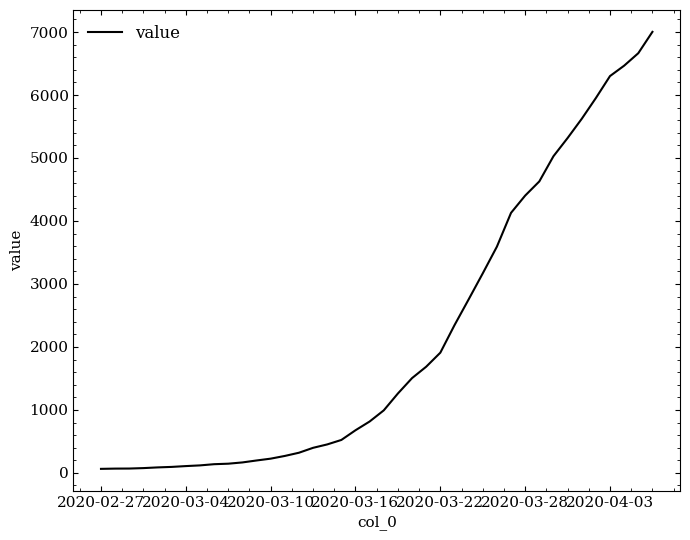

What is the difference between the second highest and minimum values?

6600